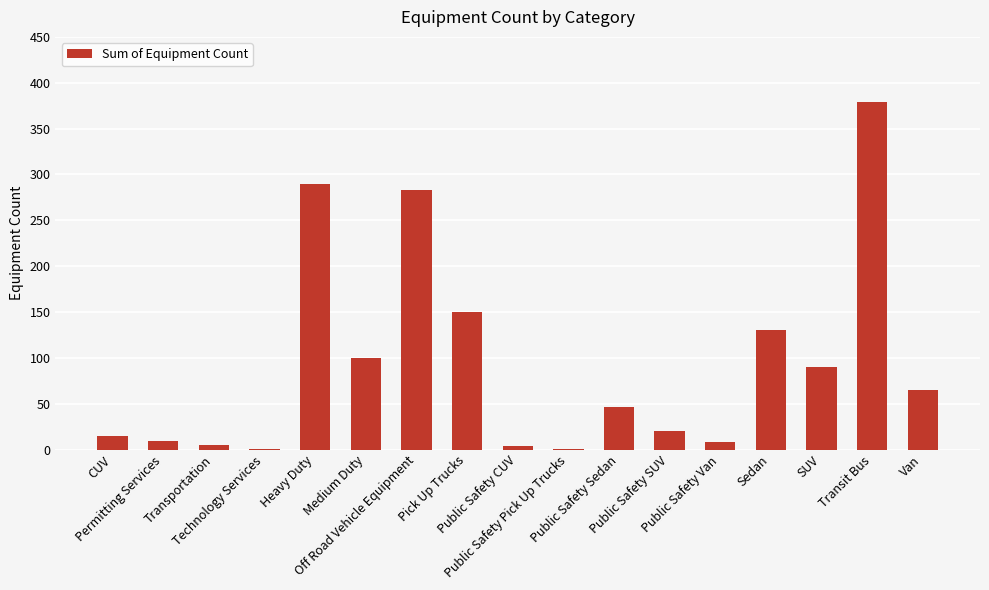

What is the greatest value displayed?

379